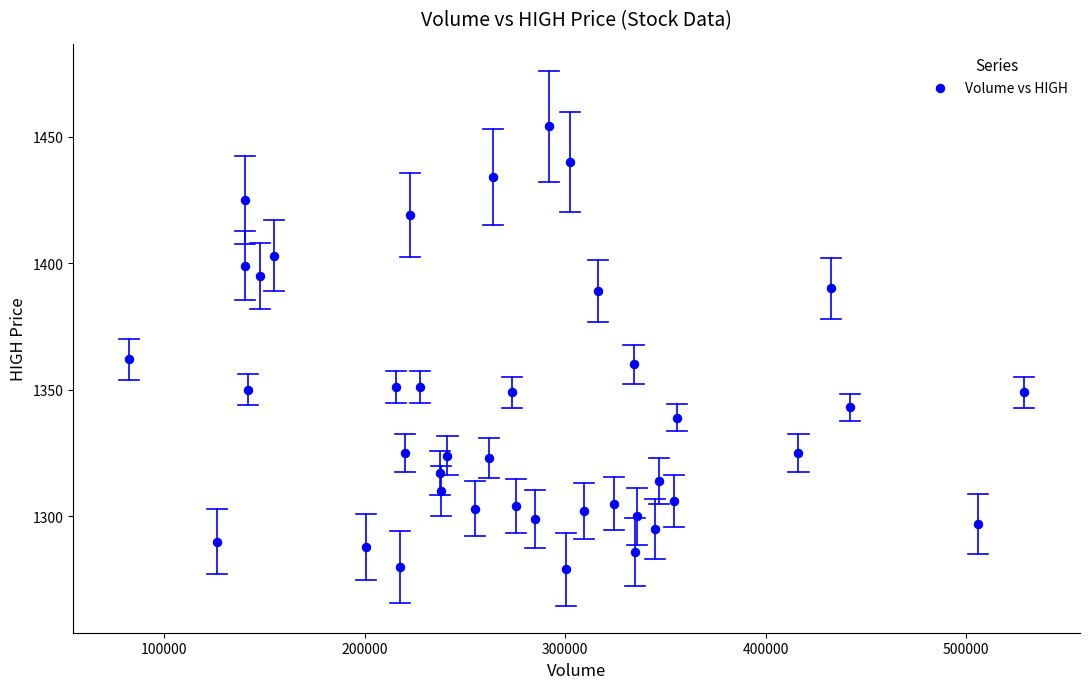

What is the range of X values (max minus min)?

446600